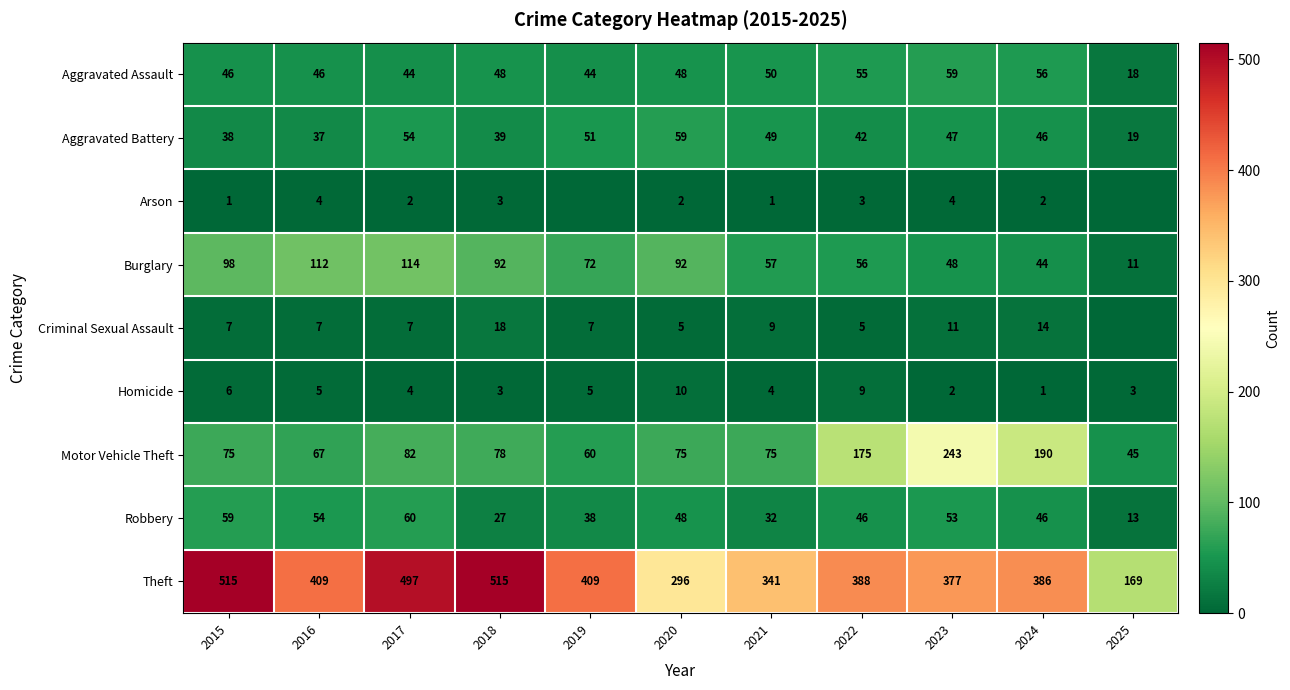

At 2023, list the series in order from largest to smallest.

Theft, Motor Vehicle Theft, Aggravated Assault, Robbery, Burglary, Aggravated Battery, Criminal Sexual Assault, Arson, Homicide